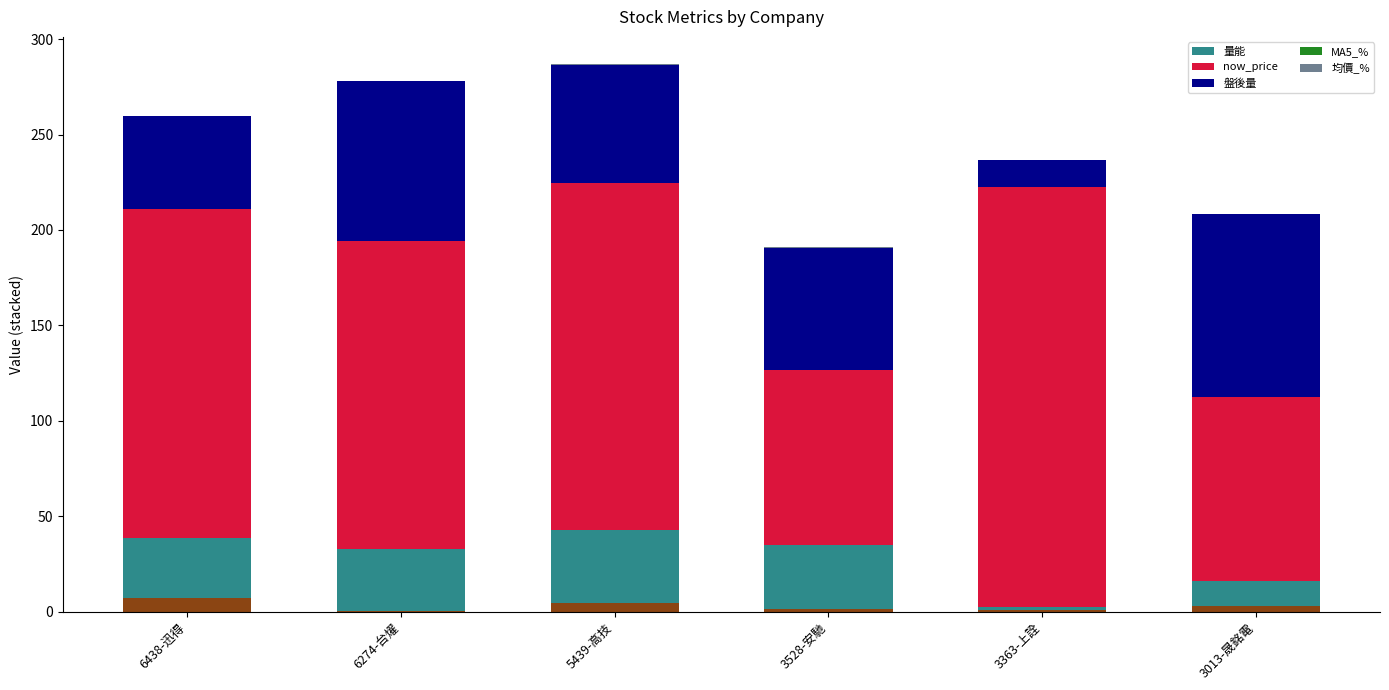

The now_price series shows 152.2 at 3528-安馳. True or false?

False